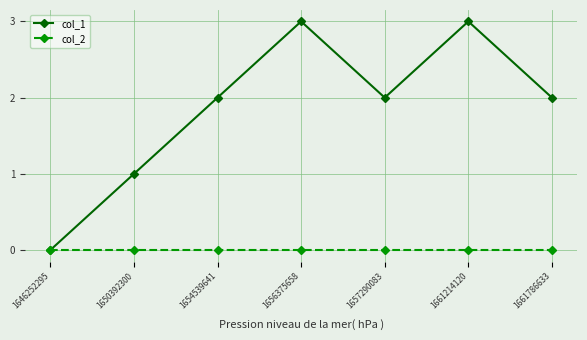

At which label is col_1 closest to 1?

1650392300